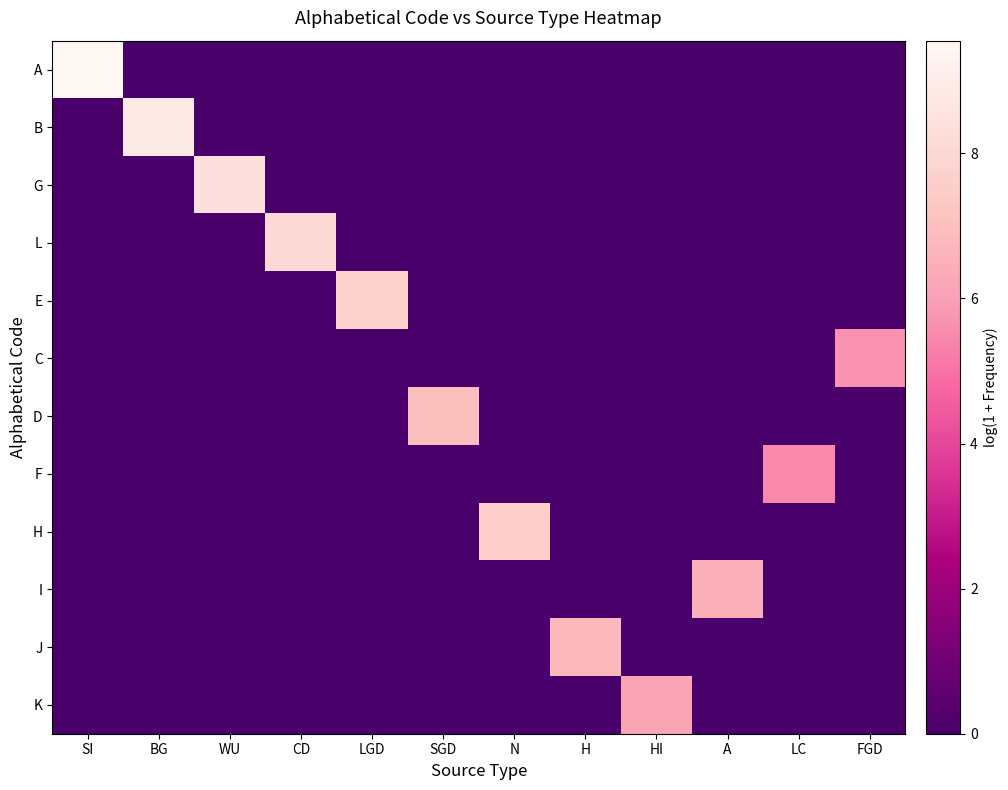

Reading left to right, what are all the values shown in this chart?

A: SI=9.6	BG=0.0	WU=0.0	CD=0.0	LGD=0.0	SGD=0.0	N=0.0	H=0.0	HI=0.0	A=0.0	LC=0.0	FGD=0.0
B: SI=0.0	BG=8.9	WU=0.0	CD=0.0	LGD=0.0	SGD=0.0	N=0.0	H=0.0	HI=0.0	A=0.0	LC=0.0	FGD=0.0
G: SI=0.0	BG=0.0	WU=8.4	CD=0.0	LGD=0.0	SGD=0.0	N=0.0	H=0.0	HI=0.0	A=0.0	LC=0.0	FGD=0.0
L: SI=0.0	BG=0.0	WU=0.0	CD=8.1	LGD=0.0	SGD=0.0	N=0.0	H=0.0	HI=0.0	A=0.0	LC=0.0	FGD=0.0
E: SI=0.0	BG=0.0	WU=0.0	CD=0.0	LGD=7.7	SGD=0.0	N=0.0	H=0.0	HI=0.0	A=0.0	LC=0.0	FGD=0.0
C: SI=0.0	BG=0.0	WU=0.0	CD=0.0	LGD=0.0	SGD=0.0	N=0.0	H=0.0	HI=0.0	A=0.0	LC=0.0	FGD=5.7
D: SI=0.0	BG=0.0	WU=0.0	CD=0.0	LGD=0.0	SGD=7.0	N=0.0	H=0.0	HI=0.0	A=0.0	LC=0.0	FGD=0.0
F: SI=0.0	BG=0.0	WU=0.0	CD=0.0	LGD=0.0	SGD=0.0	N=0.0	H=0.0	HI=0.0	A=0.0	LC=5.5	FGD=0.0
H: SI=0.0	BG=0.0	WU=0.0	CD=0.0	LGD=0.0	SGD=0.0	N=7.6	H=0.0	HI=0.0	A=0.0	LC=0.0	FGD=0.0
I: SI=0.0	BG=0.0	WU=0.0	CD=0.0	LGD=0.0	SGD=0.0	N=0.0	H=0.0	HI=0.0	A=6.5	LC=0.0	FGD=0.0
J: SI=0.0	BG=0.0	WU=0.0	CD=0.0	LGD=0.0	SGD=0.0	N=0.0	H=6.8	HI=0.0	A=0.0	LC=0.0	FGD=0.0
K: SI=0.0	BG=0.0	WU=0.0	CD=0.0	LGD=0.0	SGD=0.0	N=0.0	H=0.0	HI=6.1	A=0.0	LC=0.0	FGD=0.0